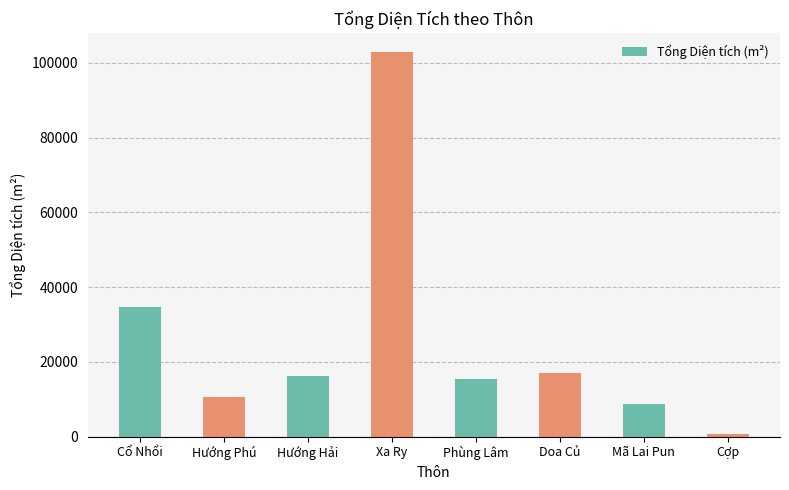

What is the label of the 6th bar from the right?

Hướng Hải